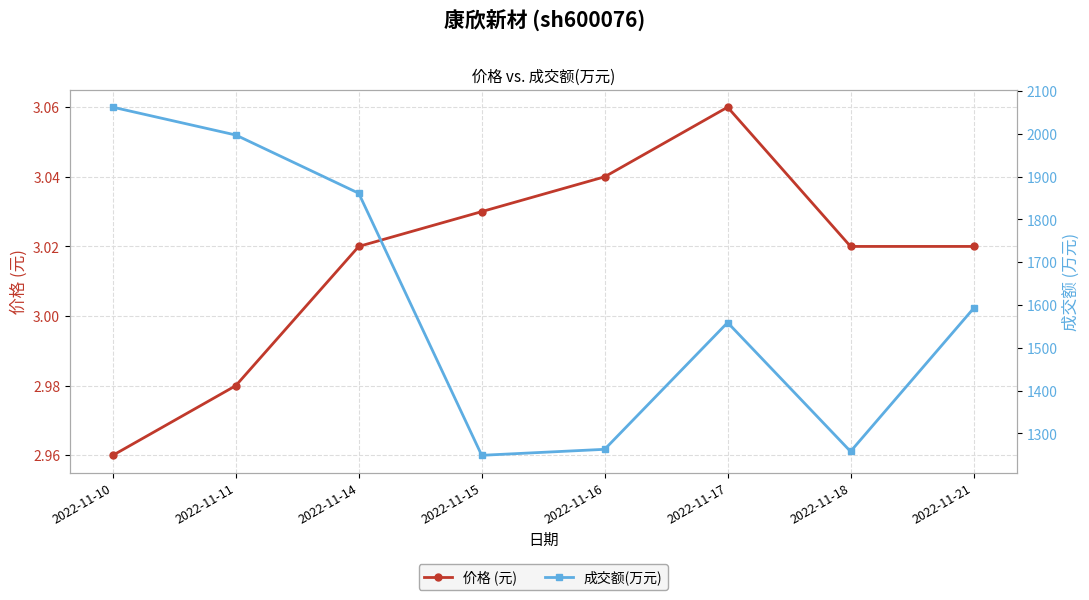

True or false: 成交额(万元) and 价格 (元) intersect in this chart.

False